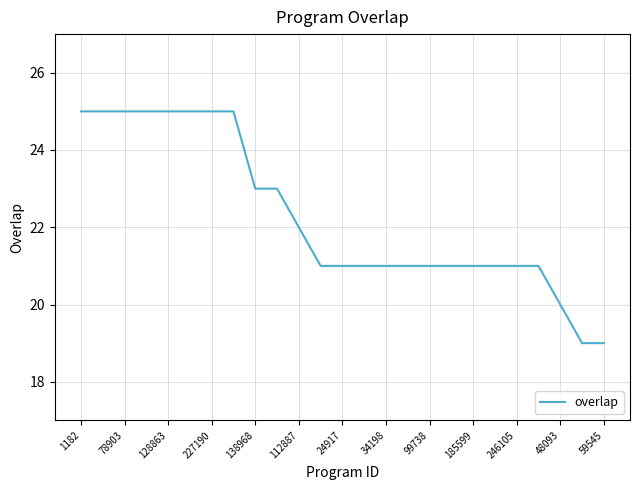

What is the minimum value shown in the chart?

19